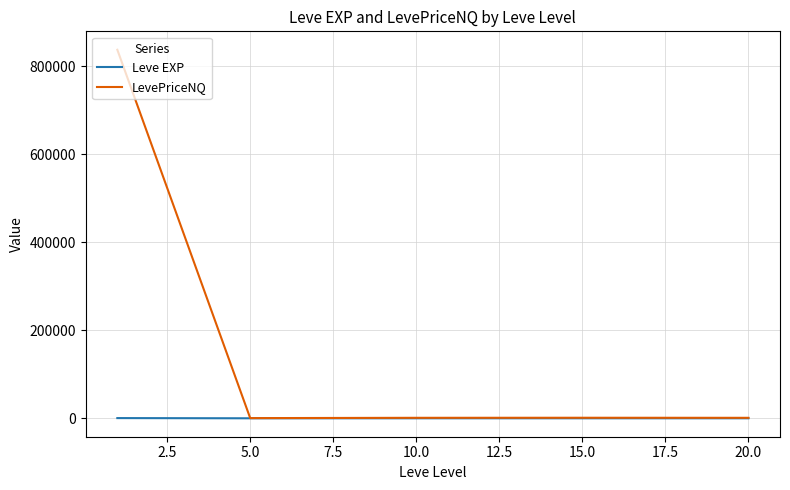

List the series in order of their overall mean, highest first.

LevePriceNQ, Leve EXP